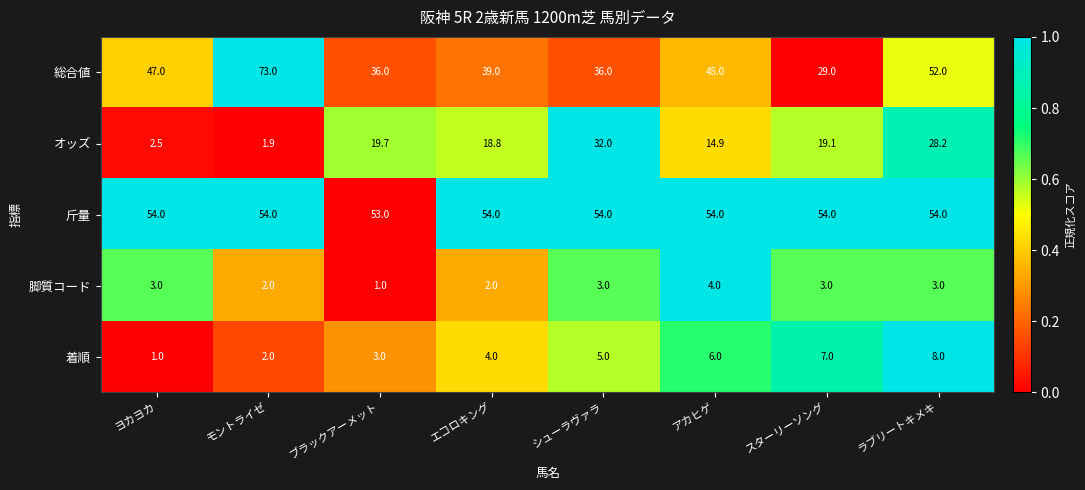

Which series has the widest spread of values?

総合値